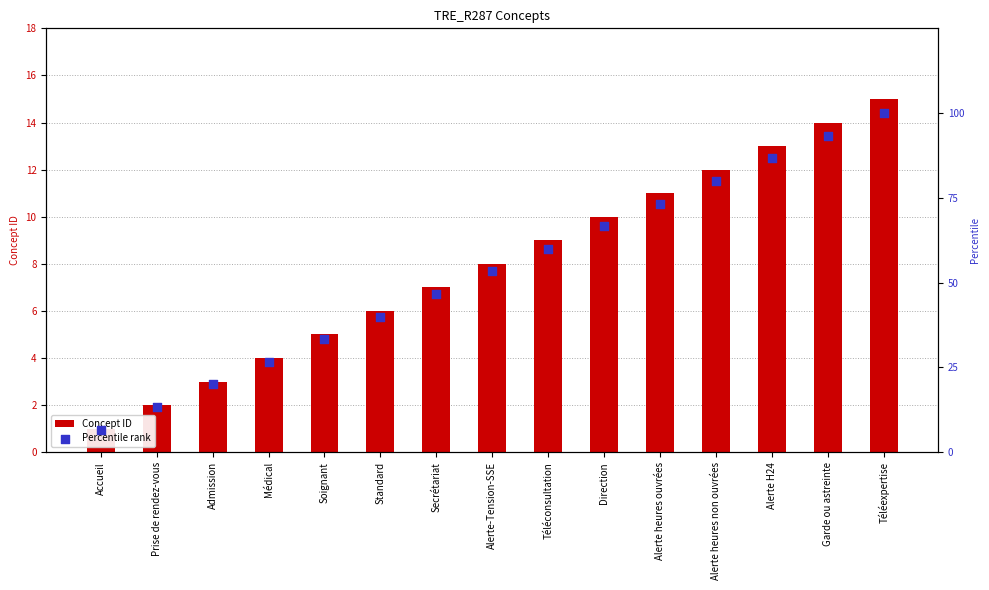

At how many categories does at least one series exceed 70?

5